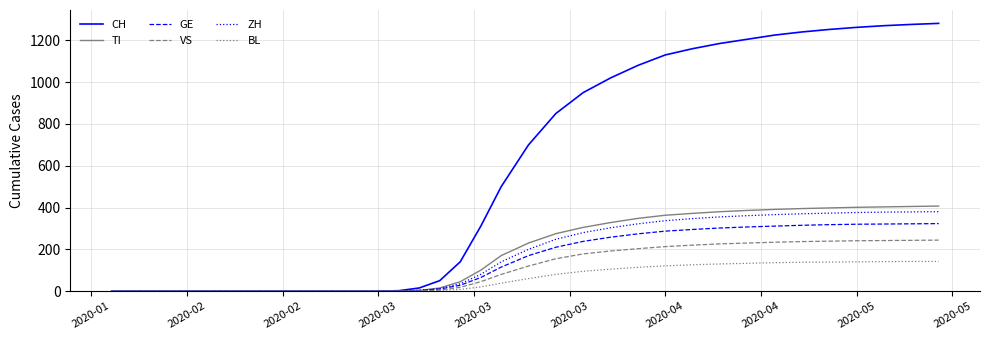

Which series has the largest range (max minus min)?

CH